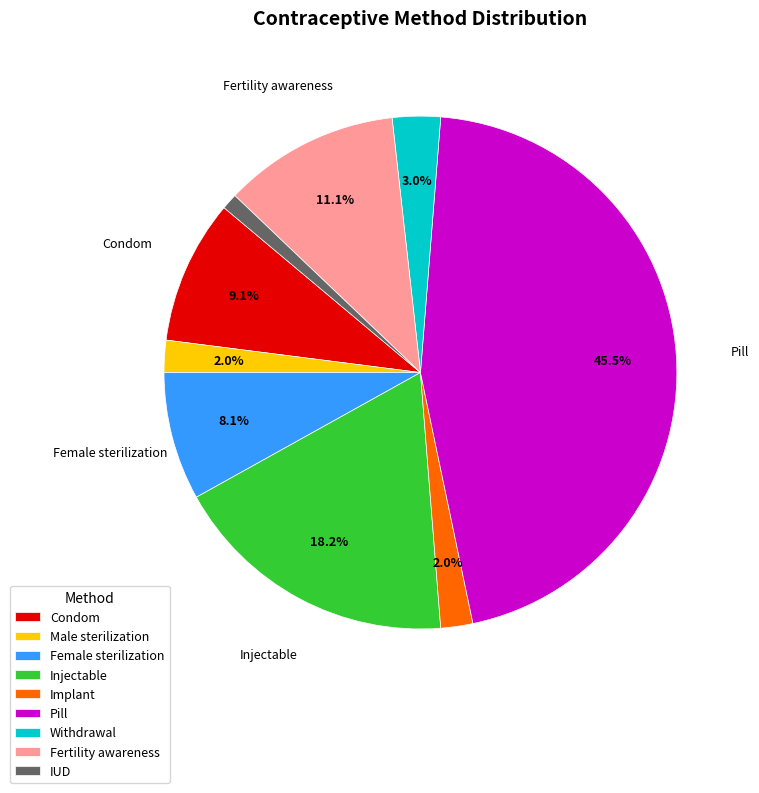

To the nearest percent, what is the average slice percentage?

11%